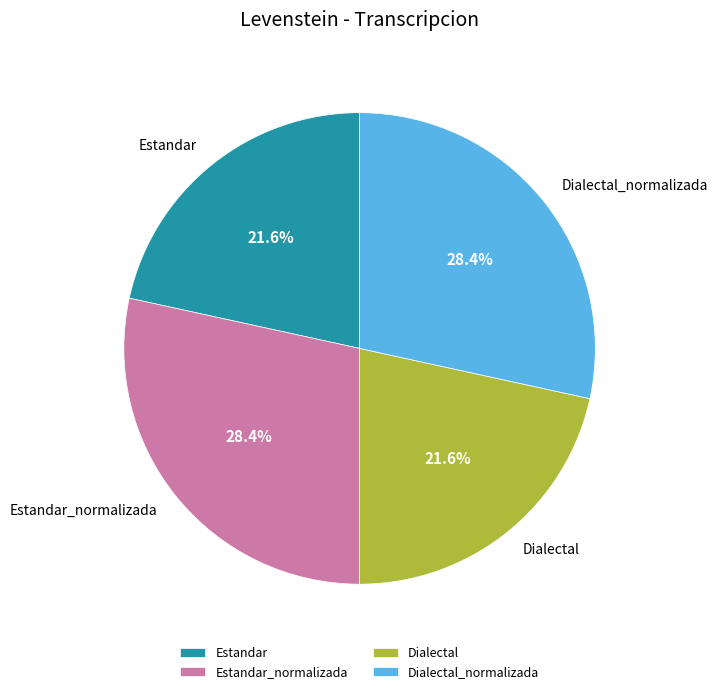

Is Dialectal the majority of the pie?

No